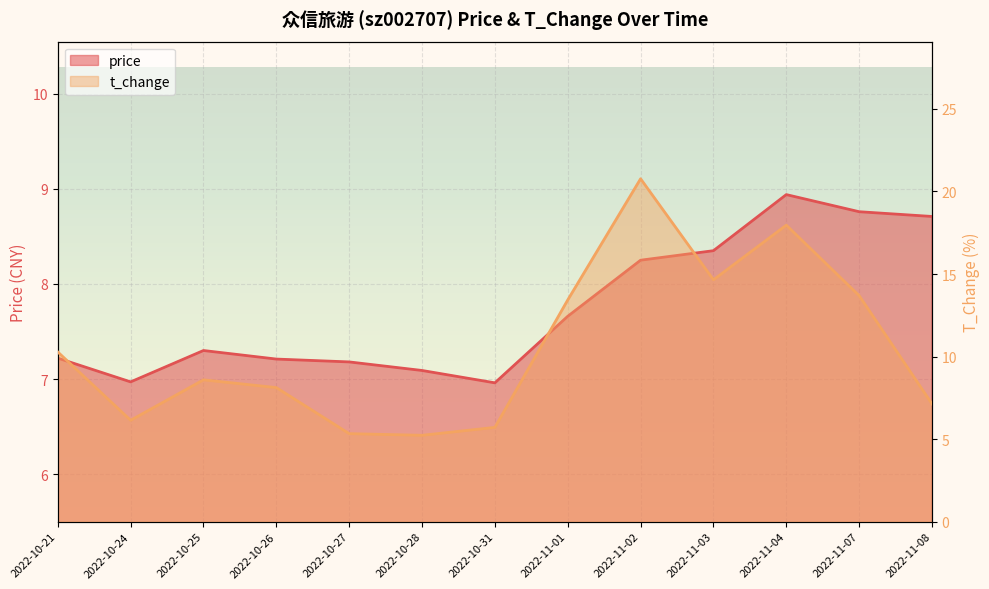

At which label does price first exceed 7?

2022-10-21